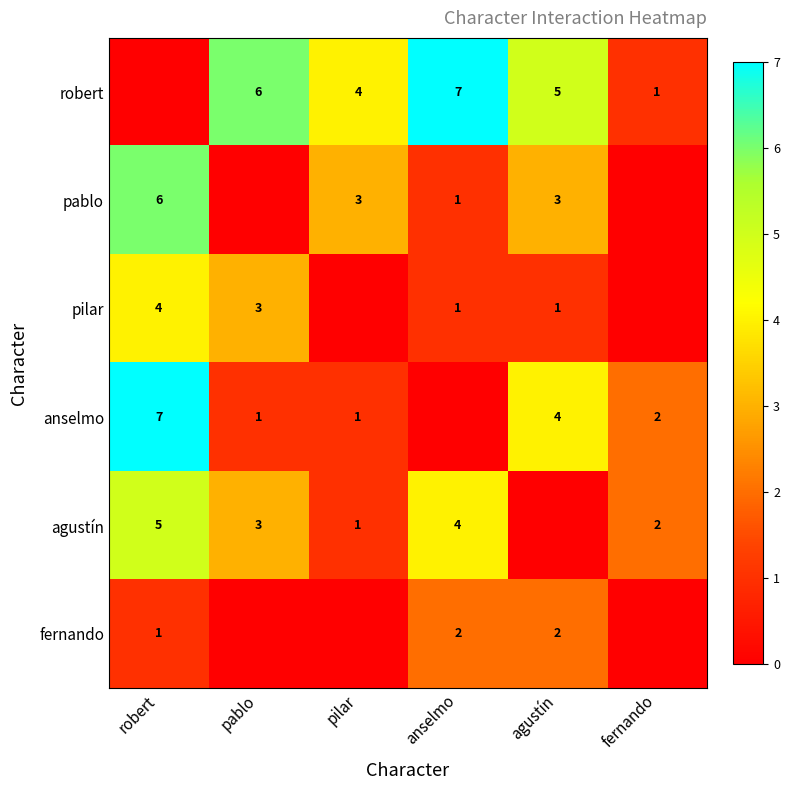

At how many categories does at least one series exceed 3?

5